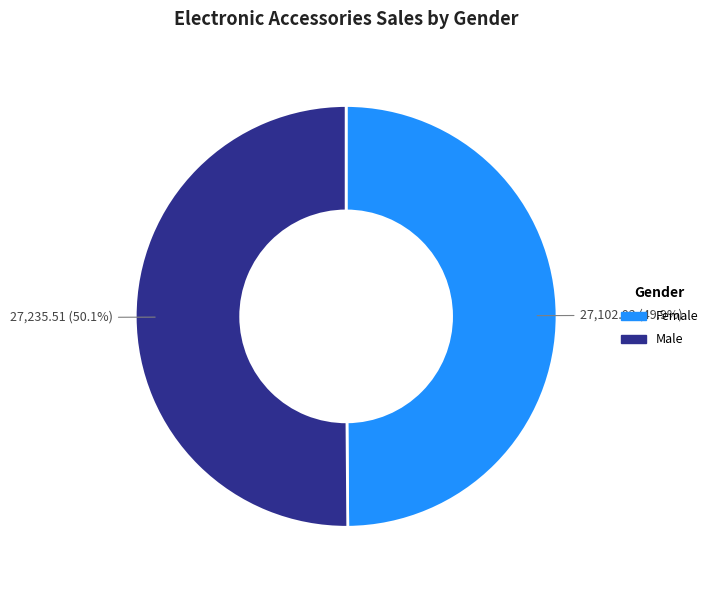

How much of the chart is everything except Female?

50.1%